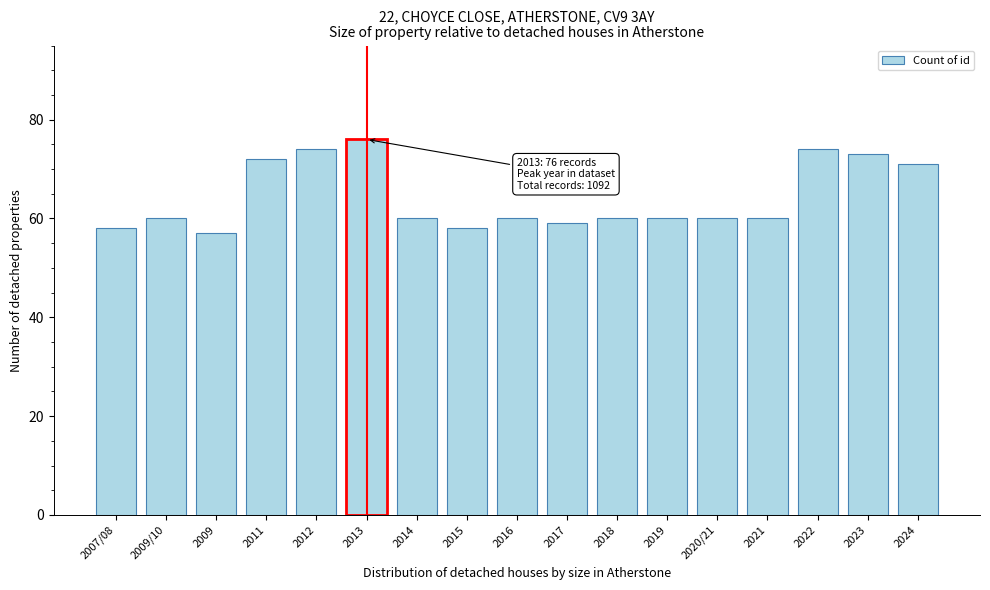

Reading left to right, list all the values displayed in this chart.

58	60	57	72	74	76	60	58	60	59	60	60	60	60	74	73	71